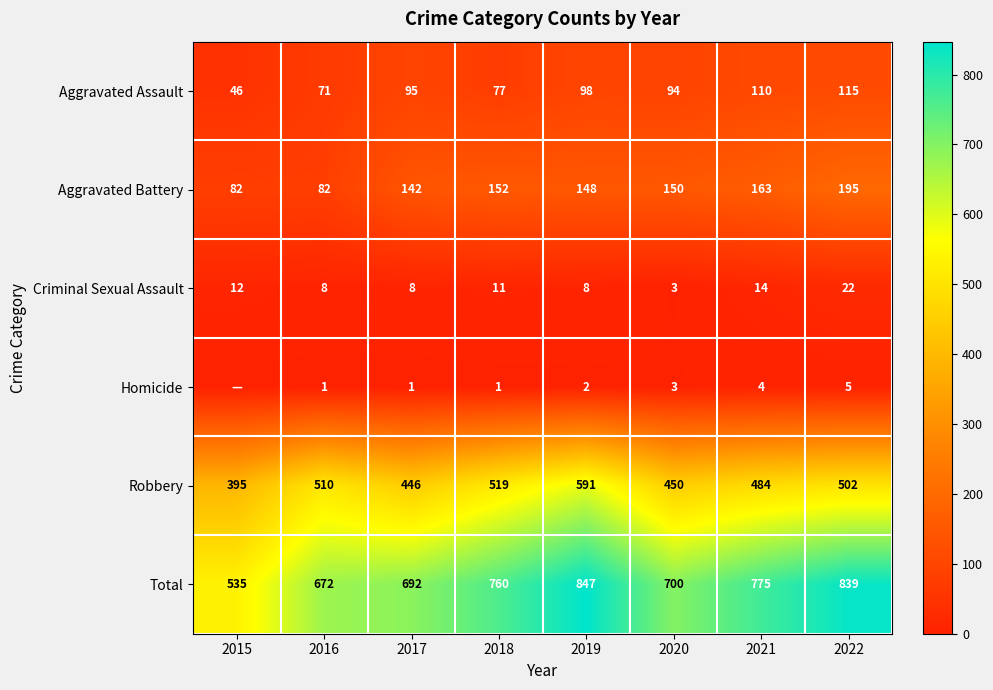

Is the value of Homicide at 2019 greater than the value of Aggravated Battery at 2017?

No